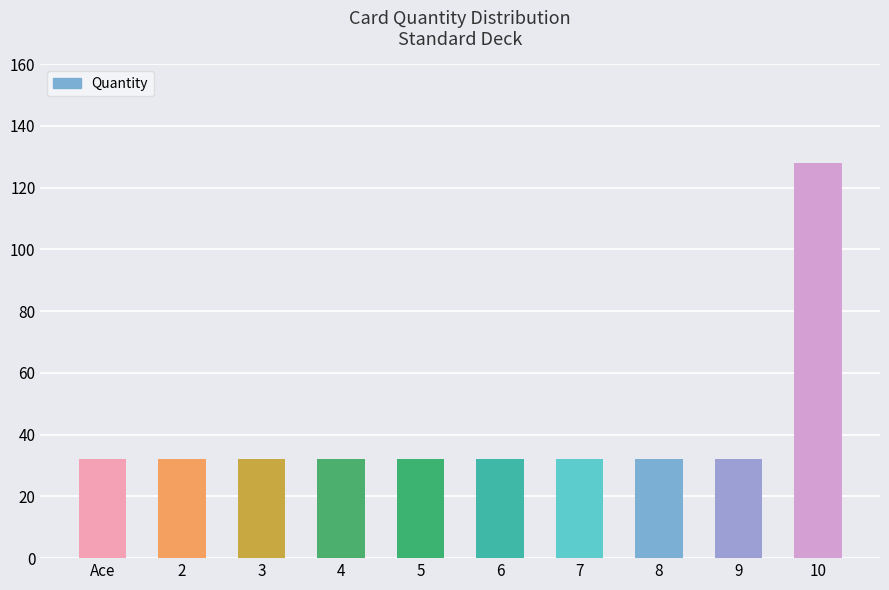

What is the smallest value displayed?

32